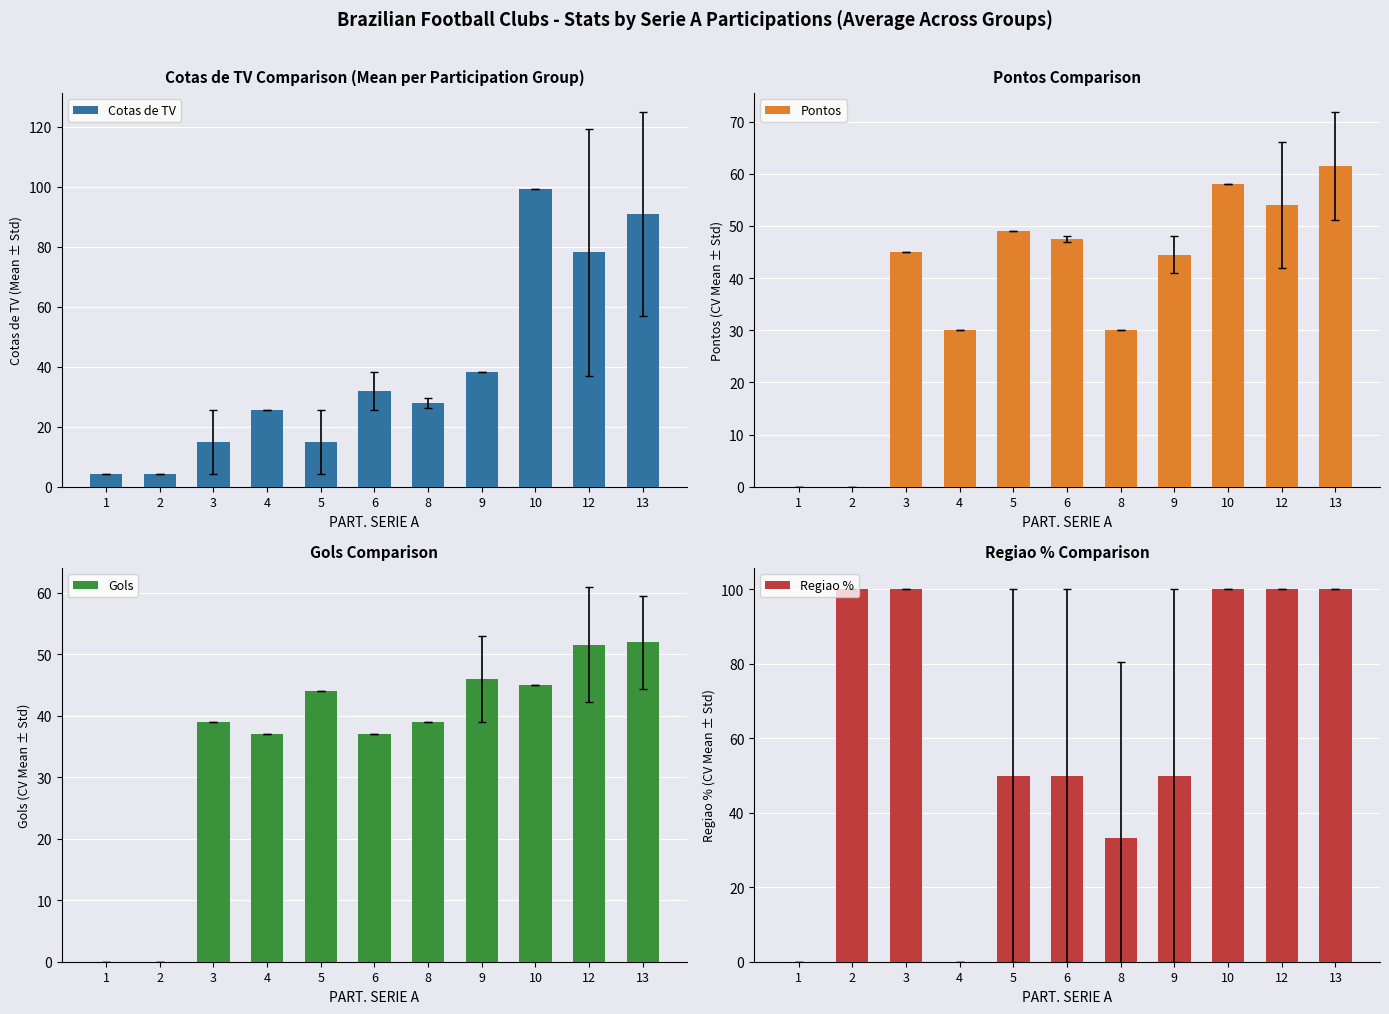

Which category has the lowest value in the Cotas de TV series?

1